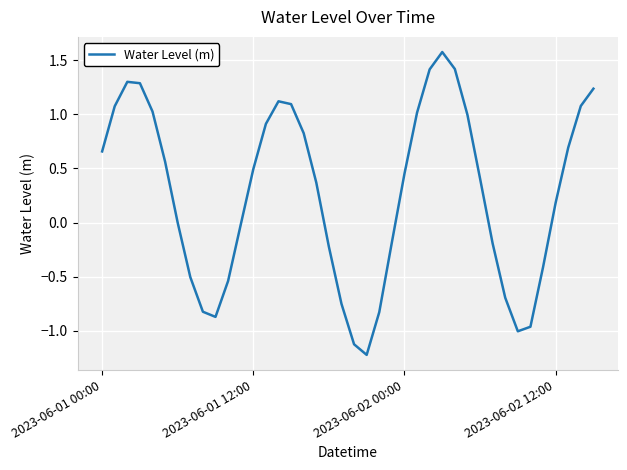

What is the difference between the maximum and minimum values?

2.8